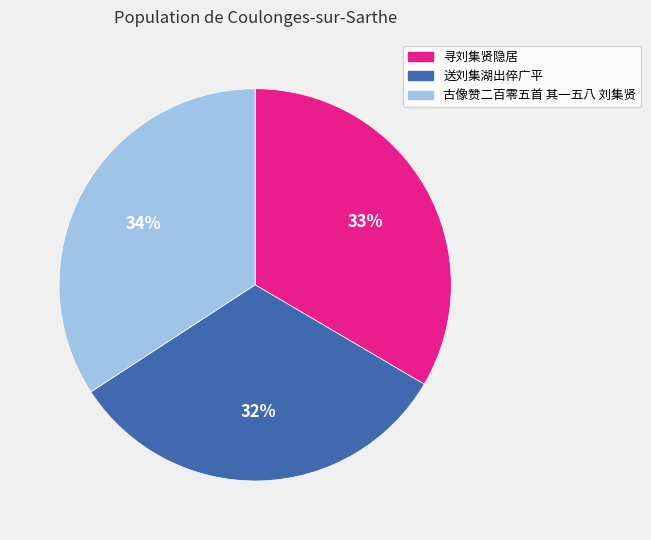

How many slices are in this pie chart?

3